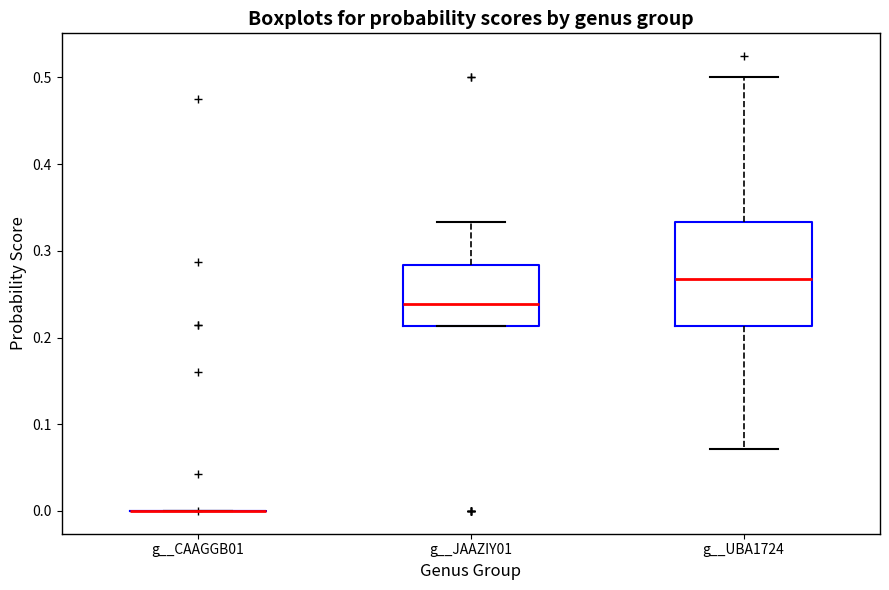

Comparing the boxes themselves (not the whiskers), which one is the tallest?

g__UBA1724